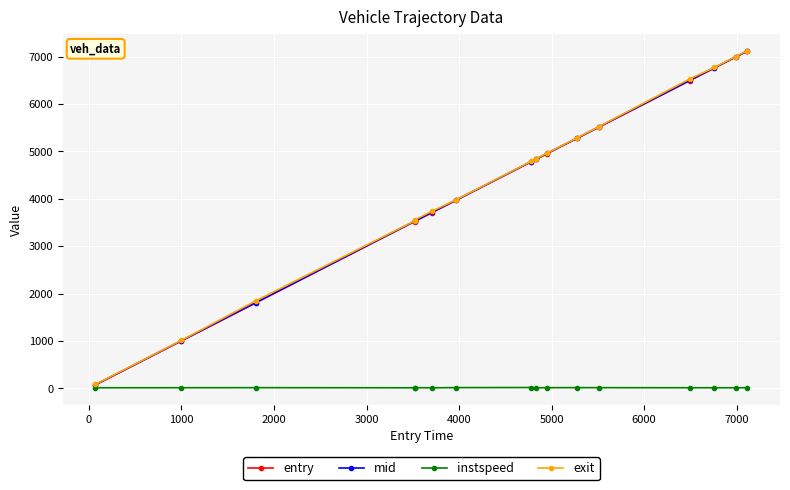

What is the greatest value displayed?

7126.8